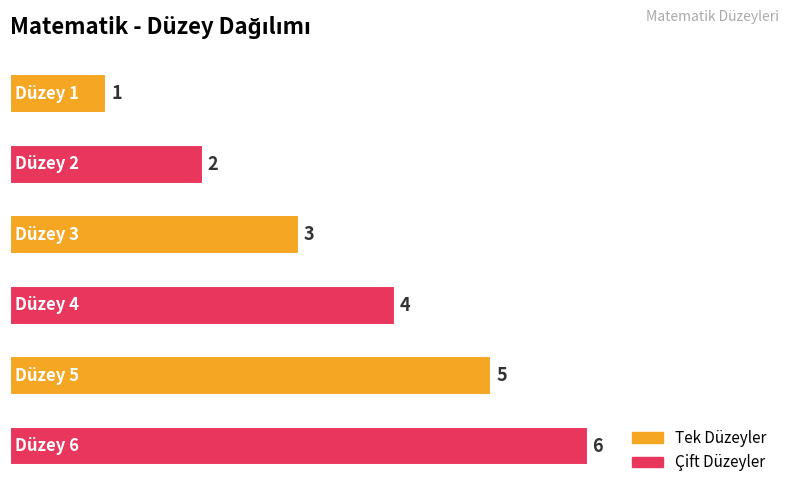

How many values are between 2 and 5?

4